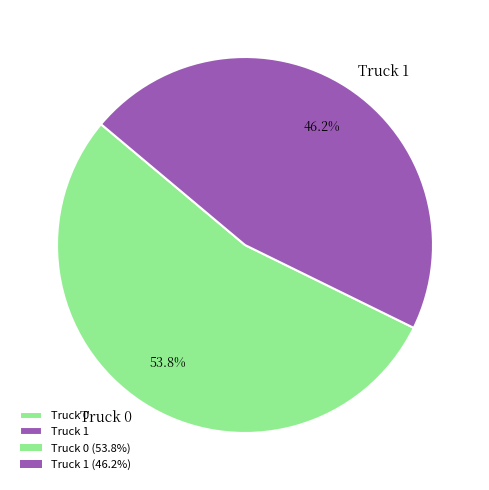

Between Truck 0 and Truck 1, which is larger?

Truck 0